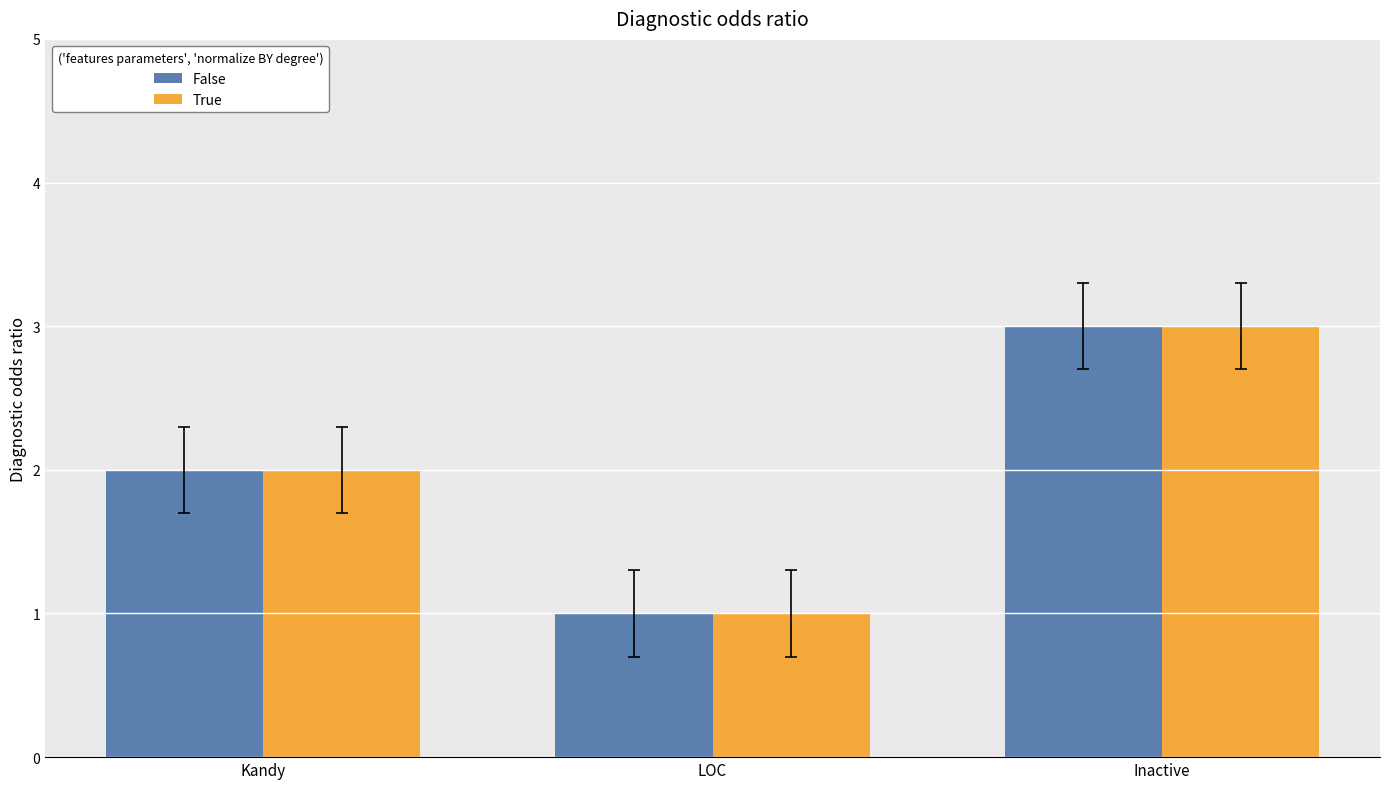

True or false: True has a value of 3 at Inactive.

True